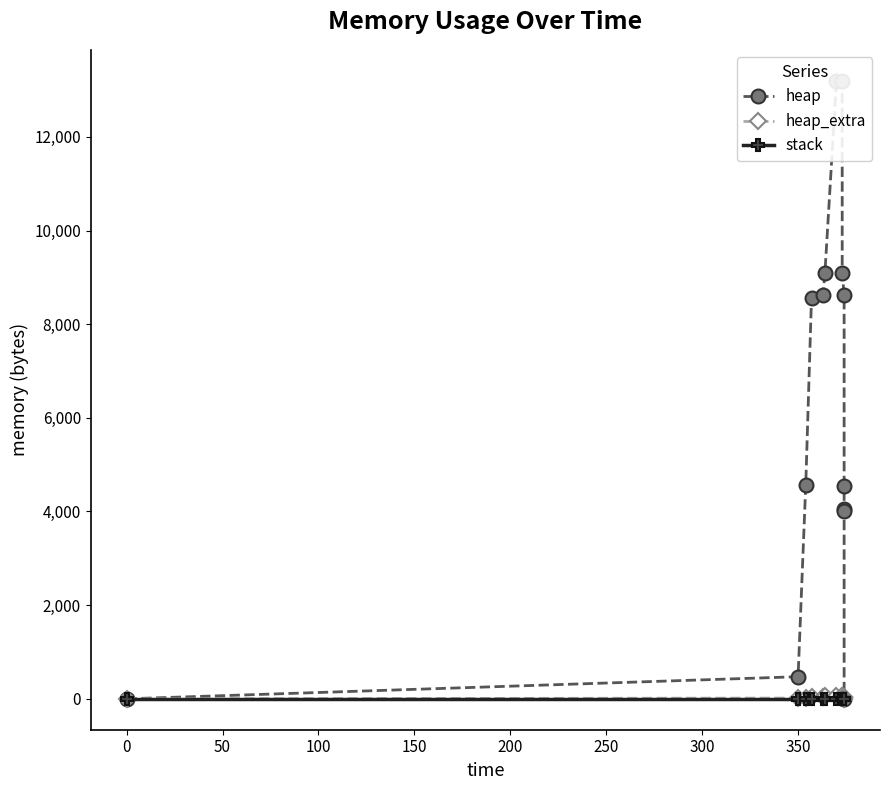

How many data points in heap_extra are above 34?

6